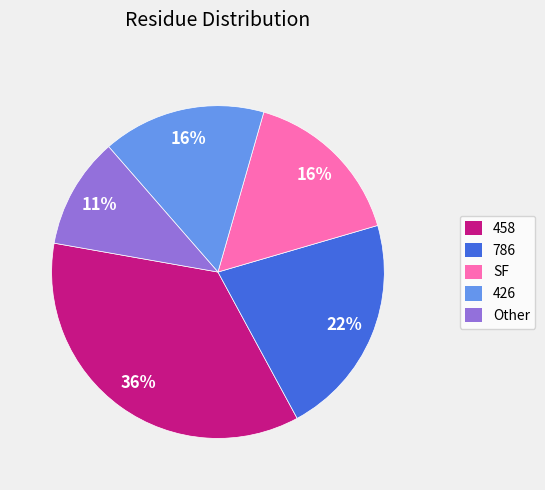

To the nearest percent, what is the average slice percentage?

20%